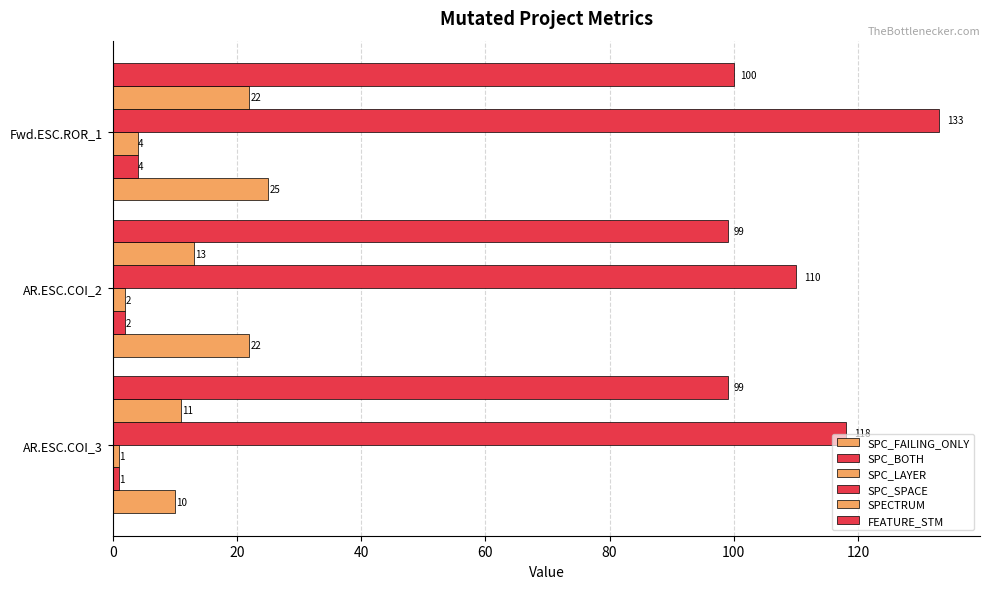

Count the number of data series in this chart.

6